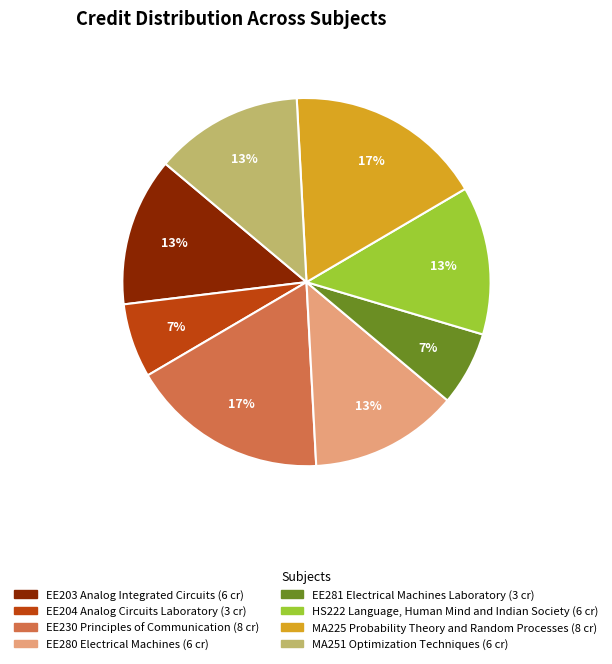

Is the sum of EE204 Analog Circuits Laboratory and HS222 Language, Human Mind and Indian Society greater than half?

No